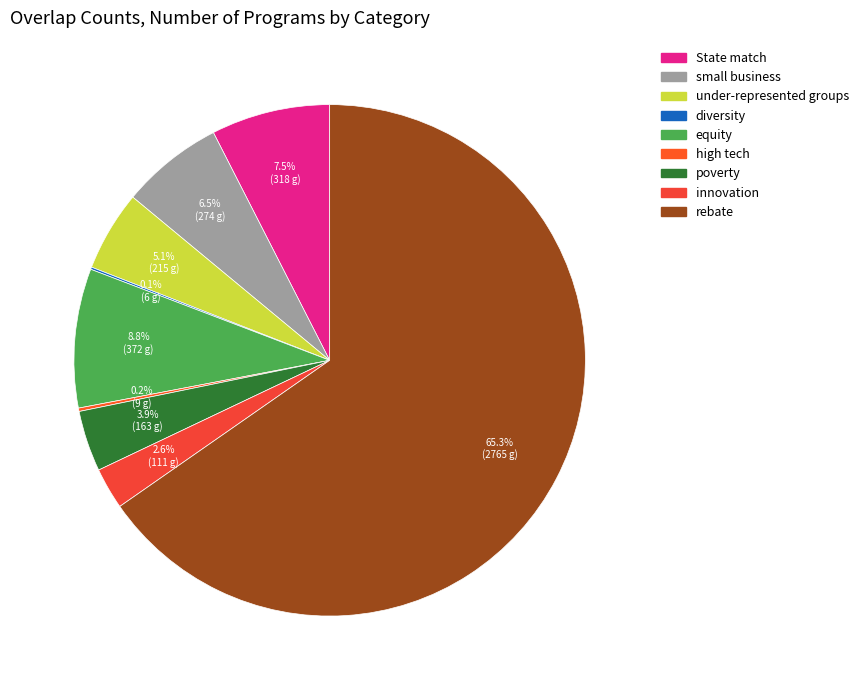

Does diversity account for over 50% of the chart?

No